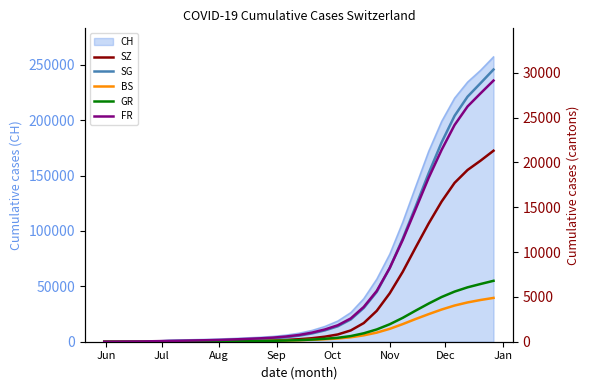

Which has a higher value, Sep or Oct?

Oct